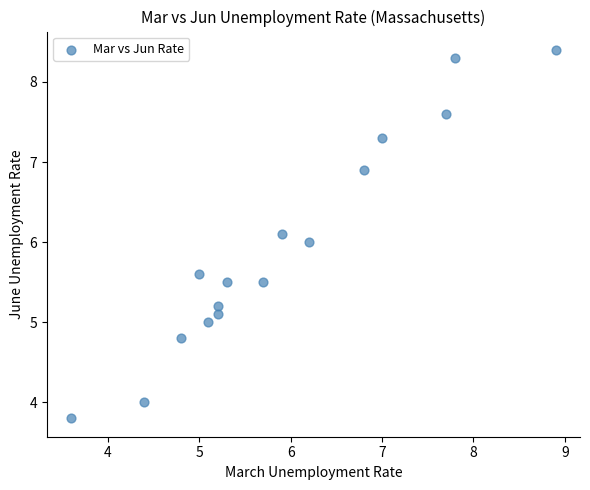

What is the range of Y values (max minus min)?

4.6